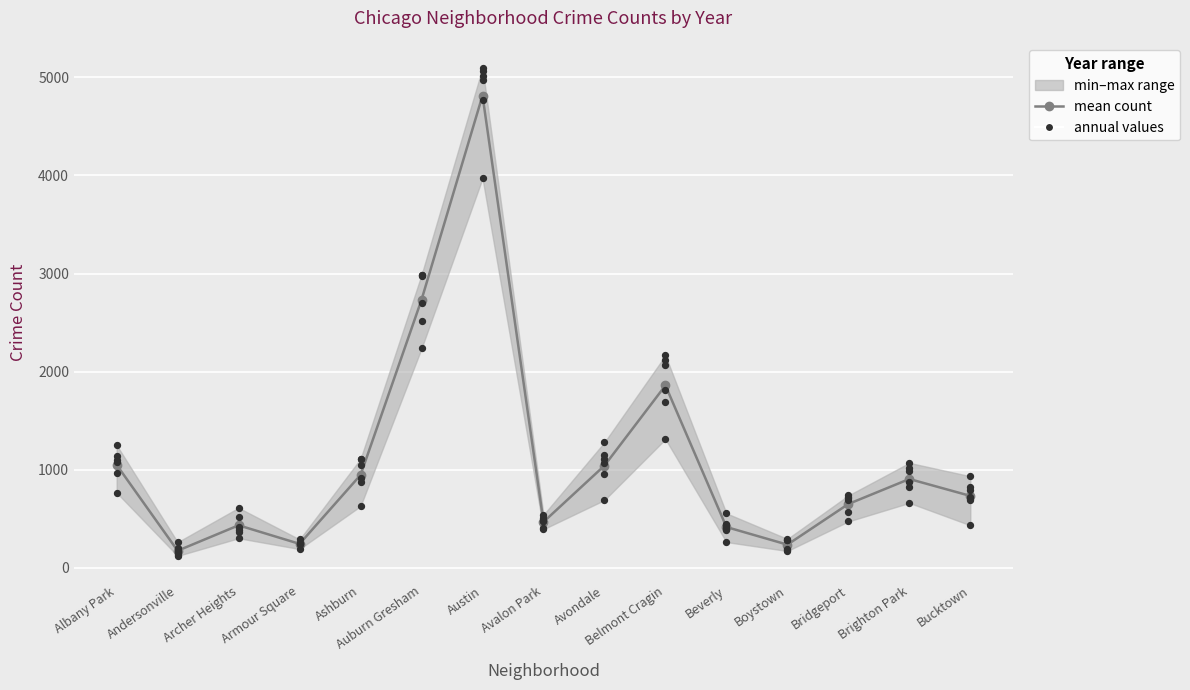

What is the ratio of the value at Ashburn to the value at Archer Heights?

2.2